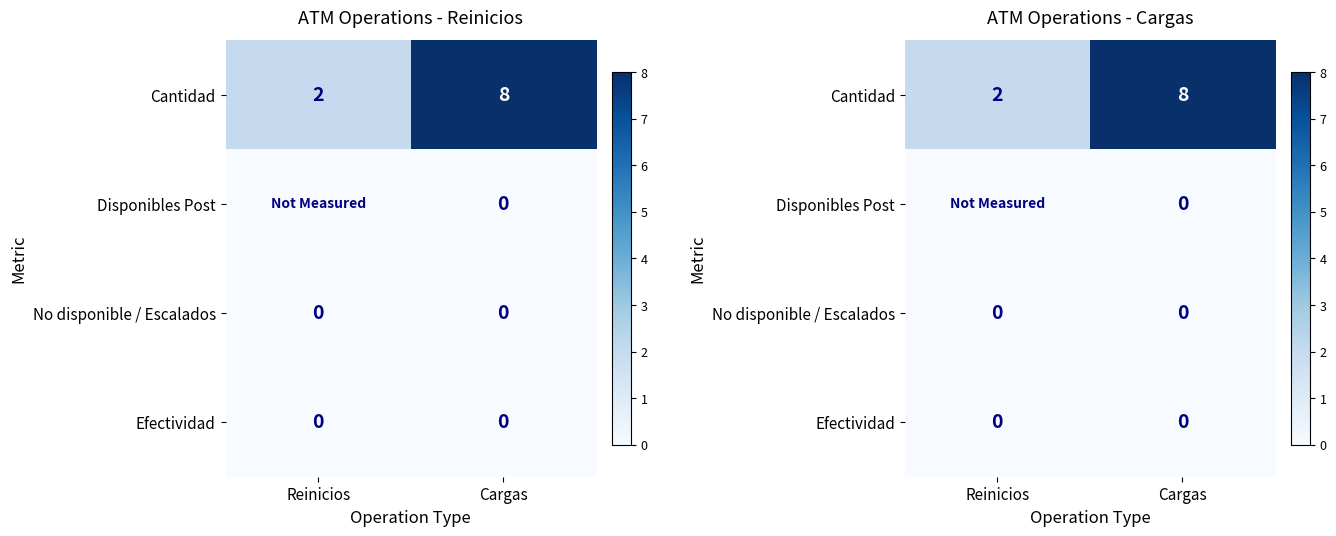

Which series changed the most between Reinicios and Cargas?

Cantidad